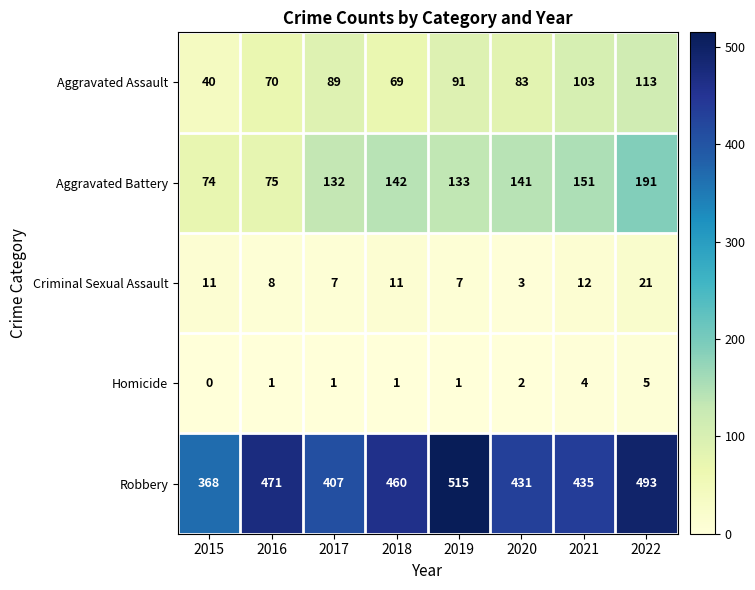

At how many categories does at least one series exceed 244?

8